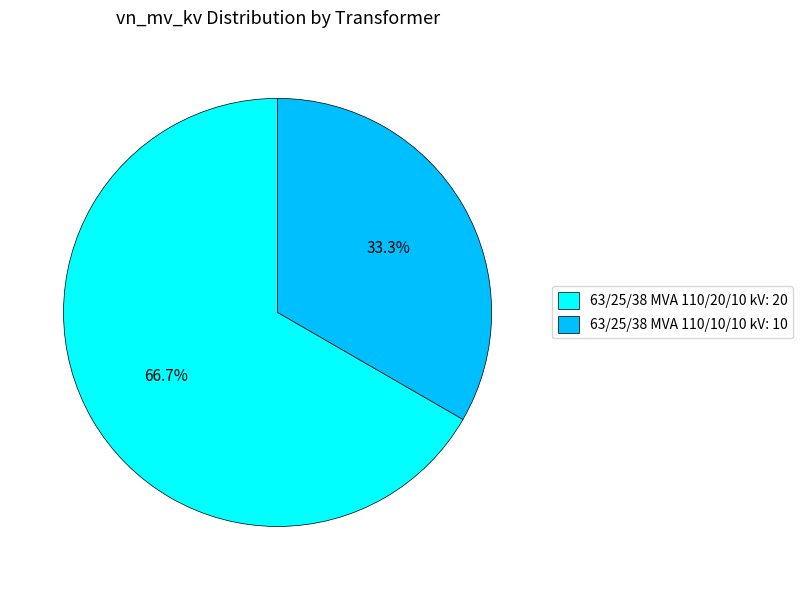

How many segments does this pie chart have?

2